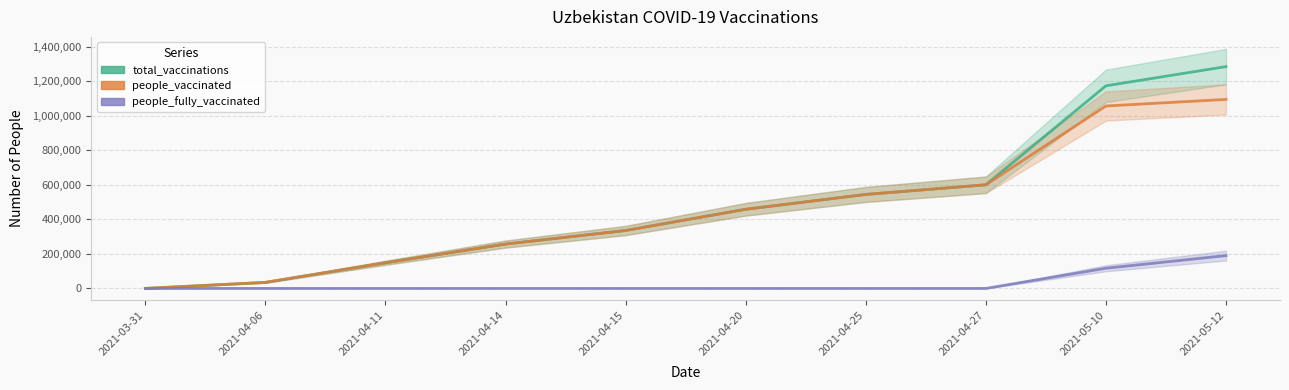

True or false: people_vaccinated has a value of 736508 at 2021-05-10.

False